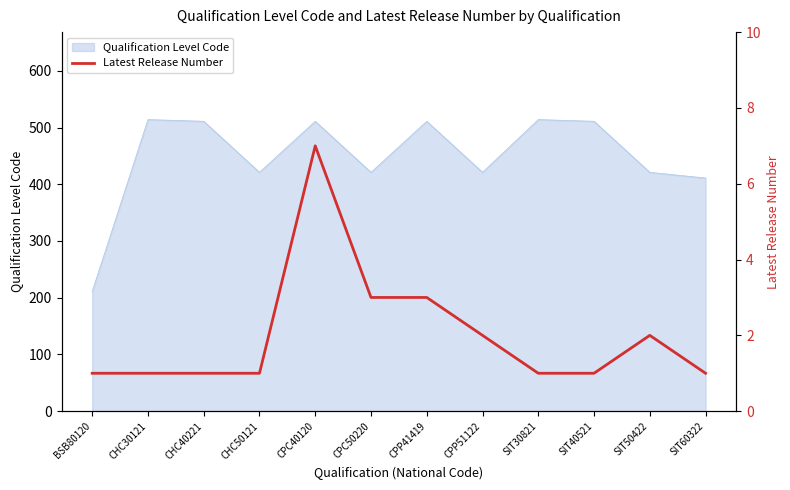

What is the lowest value of the Qualification Level Code series?

211